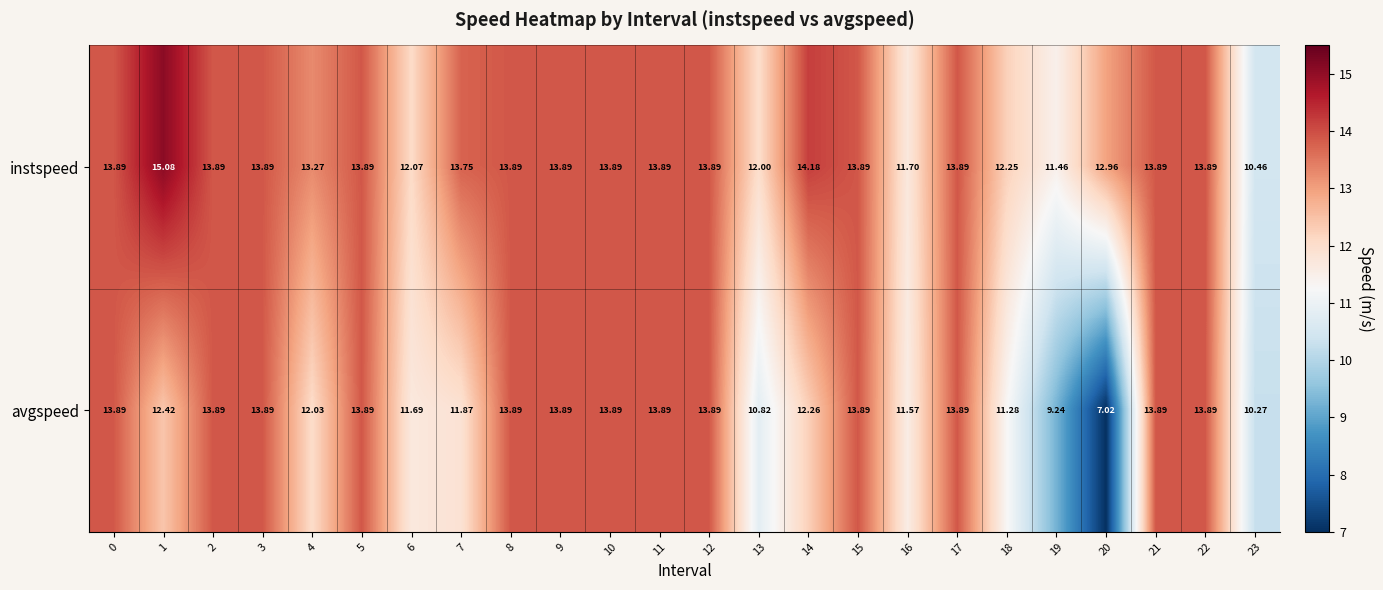

How many categories are shown in the chart?

24